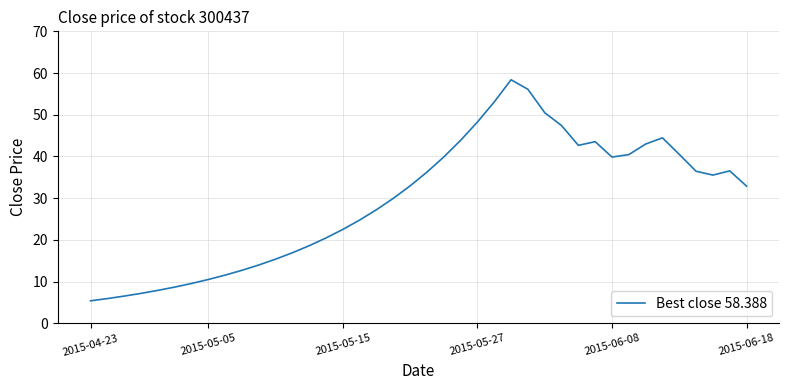

What is the difference between the maximum and minimum values?

53.0